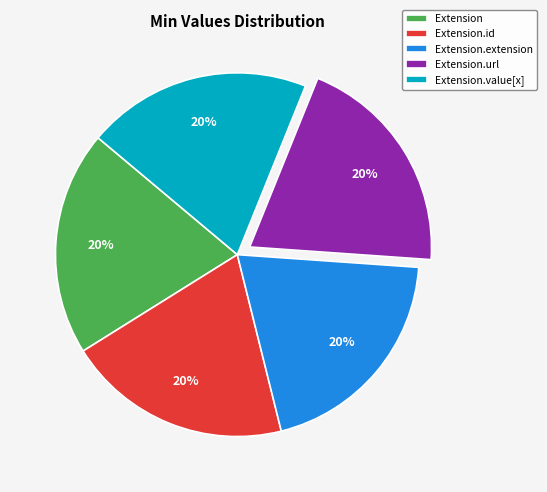

How many slices are in this pie chart?

5